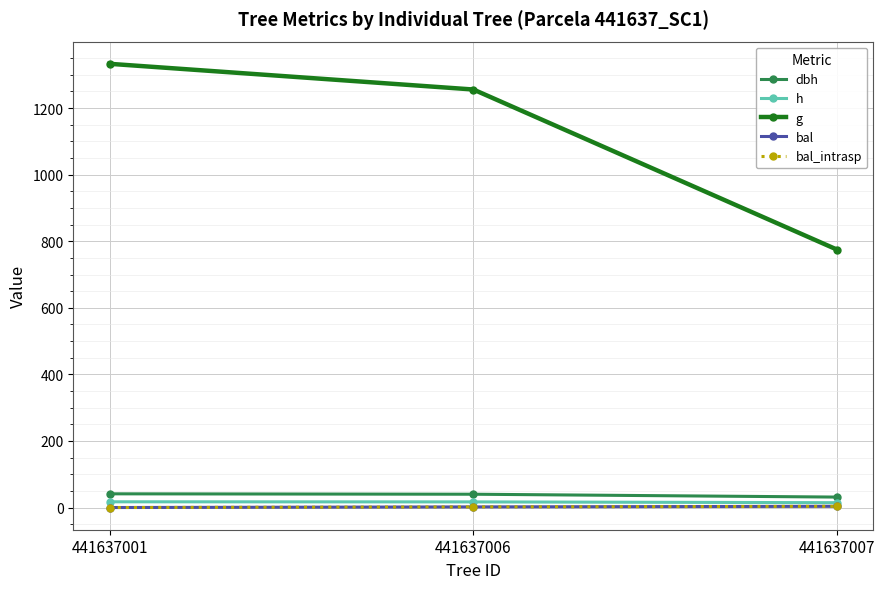

Does the chart have visible grid lines?

Yes